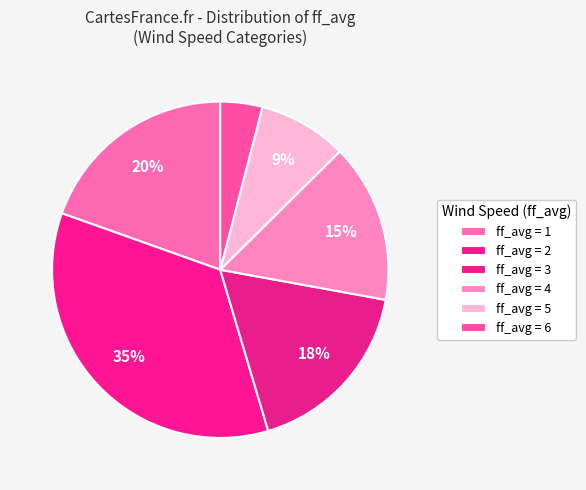

How many segments does this pie chart have?

6